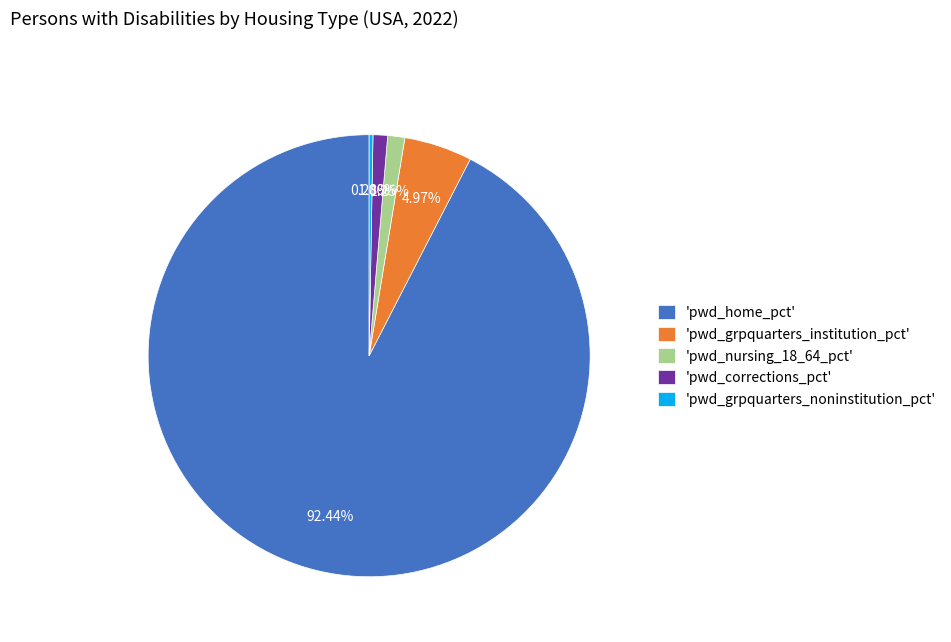

What is the majority slice?

'pwd_home_pct'